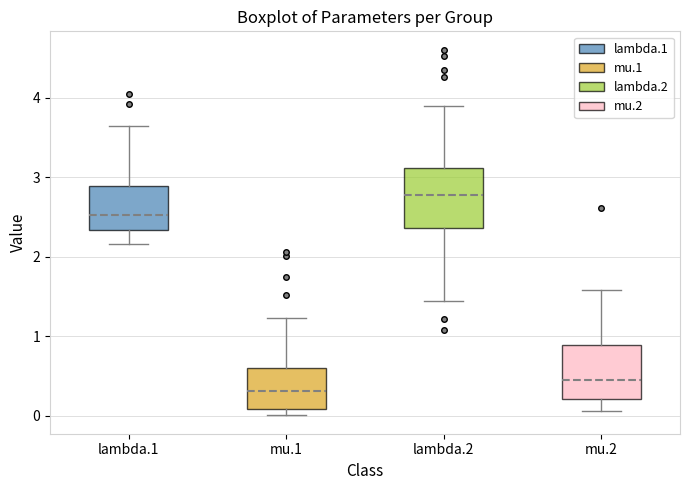

Reading left to right, read every box against the y-axis: the position of its median line, the range the box covers, and the ends of its whiskers. The values are not printed on the chart, so give them approximately, as read against the axis.

lambda.1: median 2.5, box 2.3 to 2.9, whiskers 2.2 to 3.6
mu.1: median 0.3, box 0.1 to 0.6, whiskers 0.0 to 1.2
lambda.2: median 2.8, box 2.4 to 3.1, whiskers 1.4 to 3.9
mu.2: median 0.4, box 0.2 to 0.9, whiskers 0.1 to 1.6